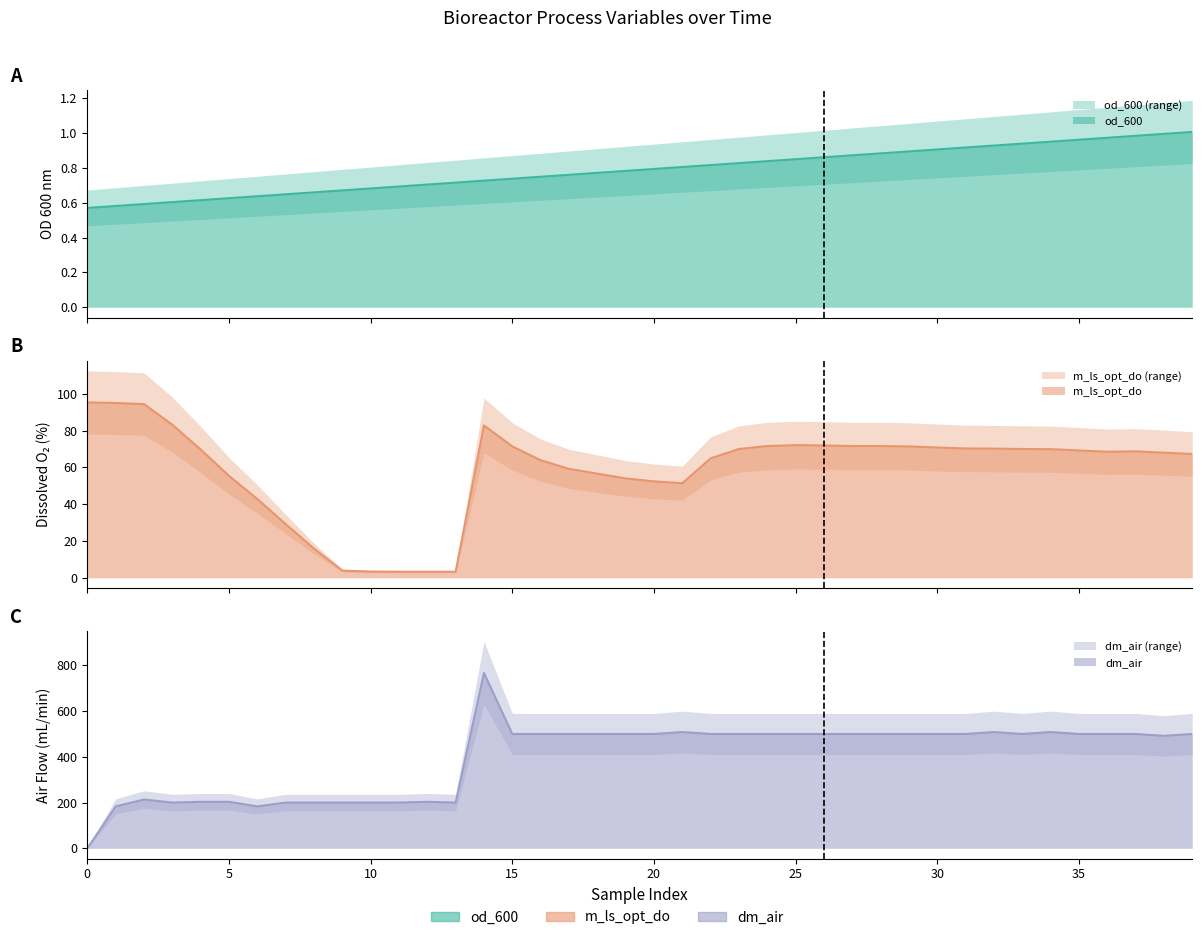

How many lines are shown in the chart?

3